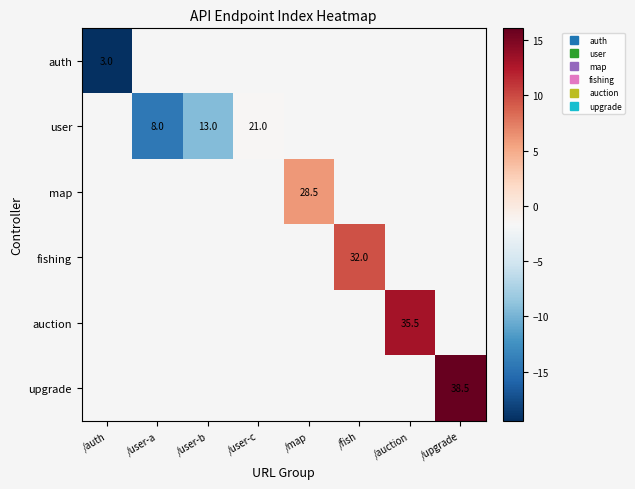

Rank the categories by map value from lowest to highest.

/auth, /user-a, /user-b, /user-c, /map, /fish, /auction, /upgrade